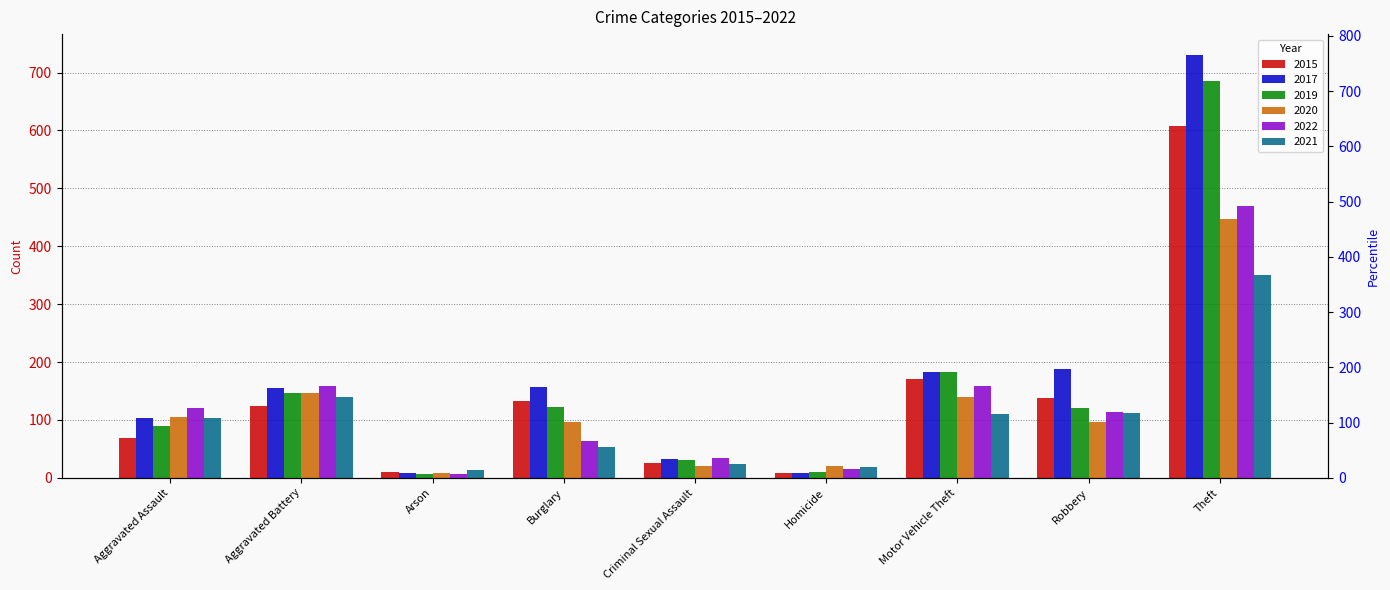

How many data points in 2019 are less than 121?

4